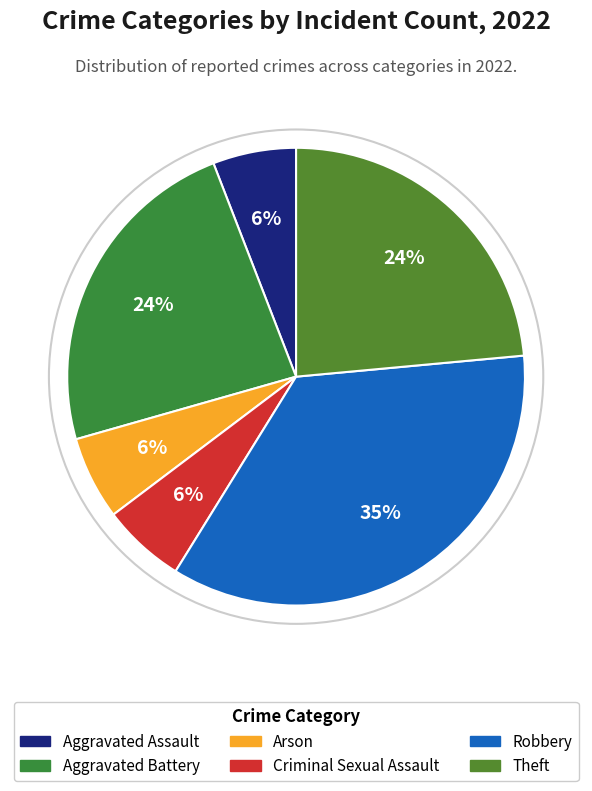

To the nearest percent, what is the combined percentage of Aggravated Assault and Robbery?

41%